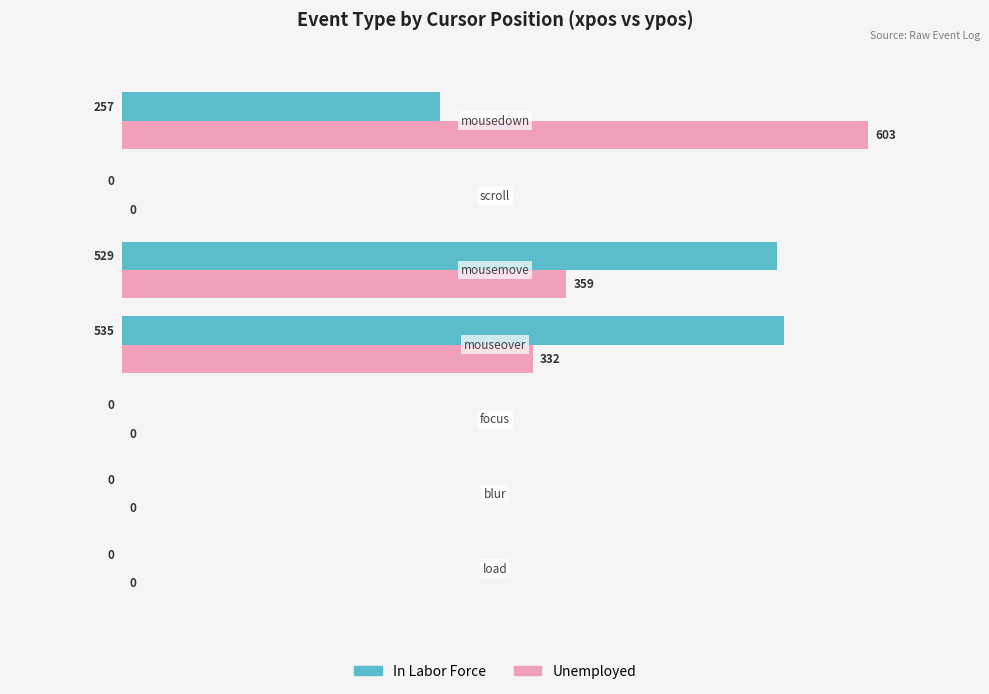

Which series has the largest total across all categories?

In Labor Force